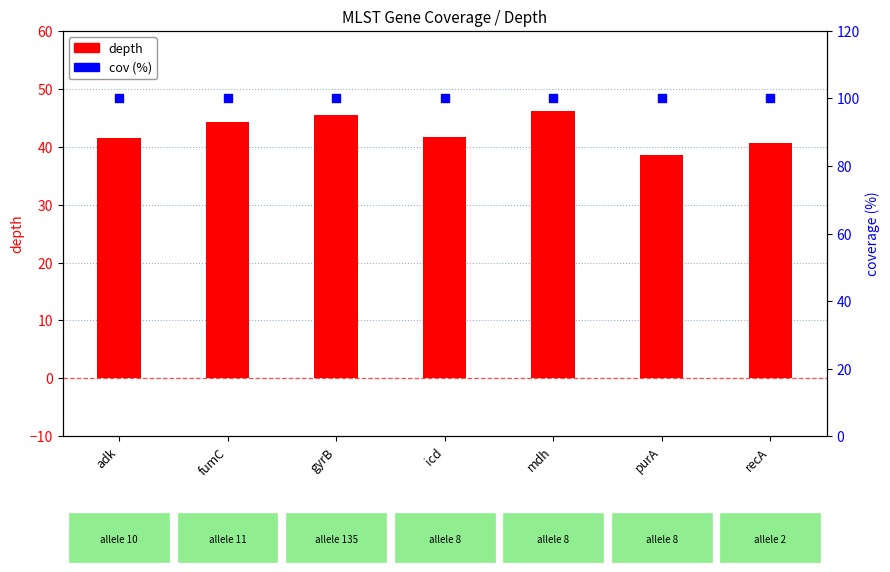

What are all the series names shown in the legend?

depth, cov